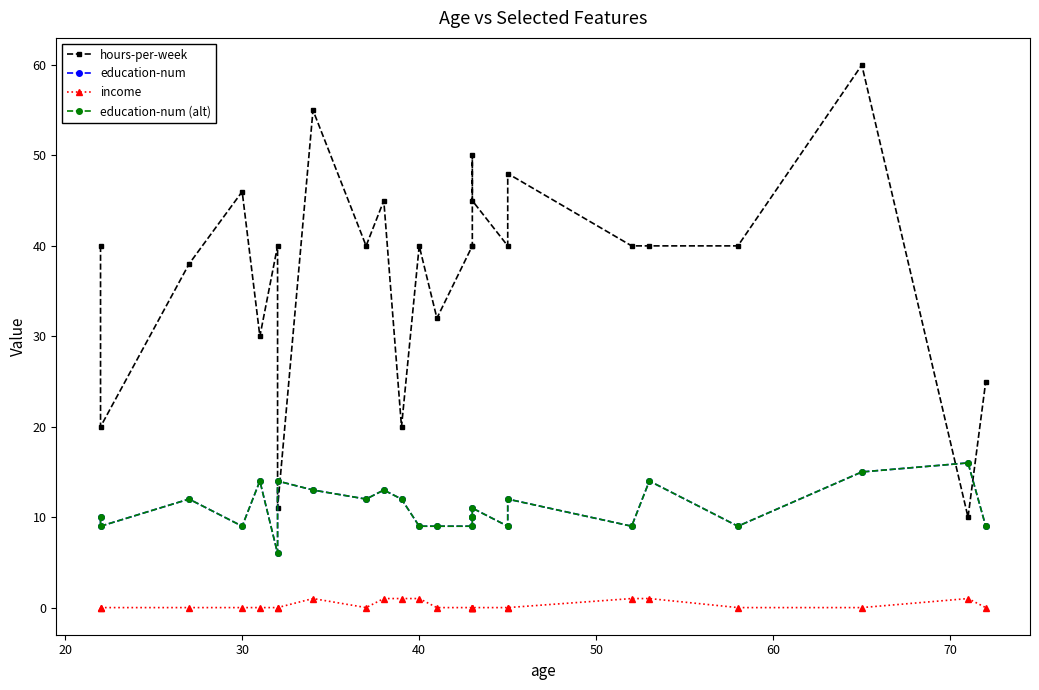

Reading left to right, extract all data points from this chart.

hours-per-week: 40	20	38	46	30	40	11	55	40	45	20	40	32	40	40	50	45	40	48	40	40	40	60	10	25
education-num: 10	9	12	9	14	6	14	13	12	13	12	9	9	9	10	10	11	9	12	9	14	9	15	16	9
income: 0	0	0	0	0	0	0	1	0	1	1	1	0	0	0	0	0	0	0	1	1	0	0	1	0
education-num (alt): 10	9	12	9	14	6	14	13	12	13	12	9	9	9	10	10	11	9	12	9	14	9	15	16	9